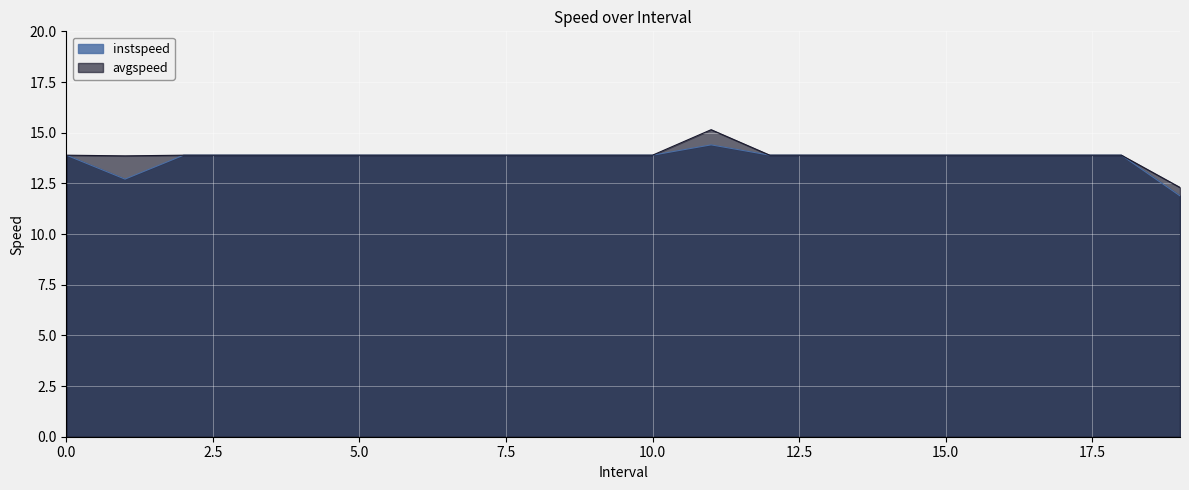

At how many categories does at least one series exceed 12?

20